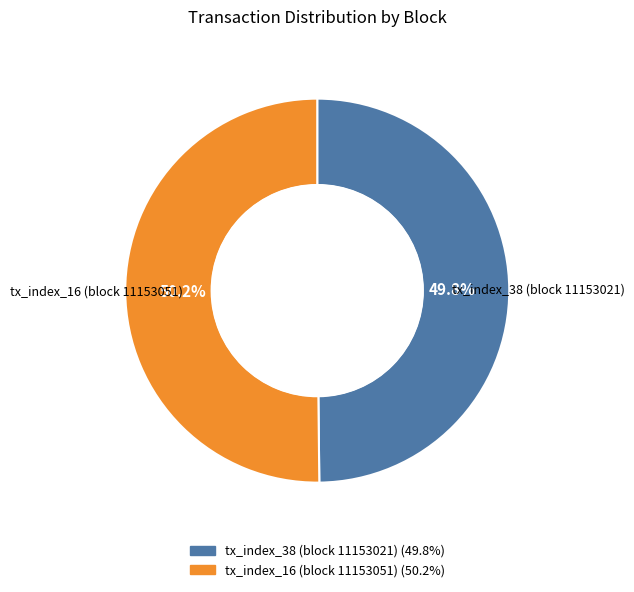

True or false: tx_index_38 (block 11153021) accounts for 62% of the total.

False